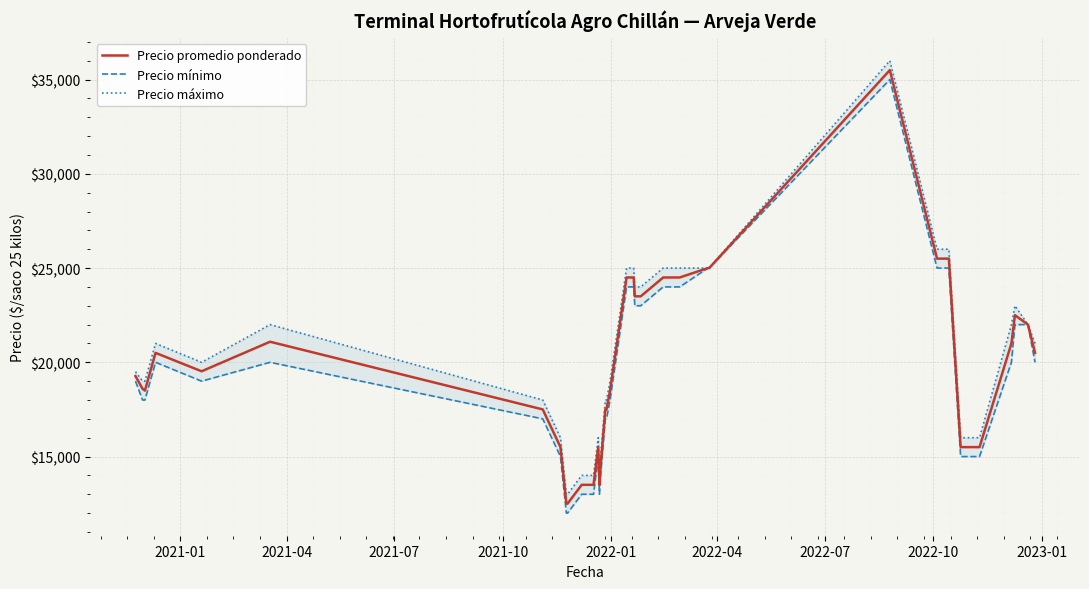

True or false: Precio promedio ponderado and Precio máximo cross at least once.

False